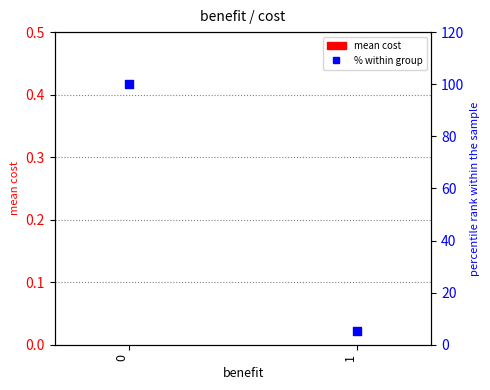

Which series has the largest Y range (max minus min)?

% within group